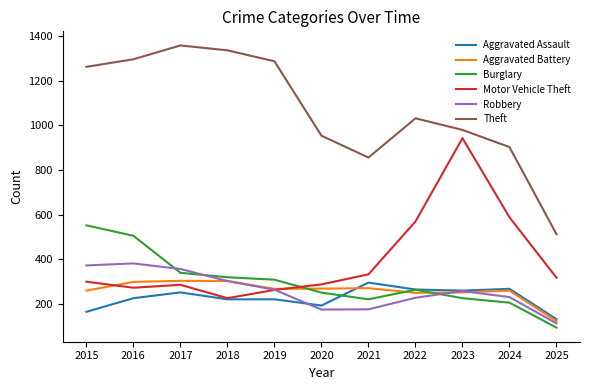

True or false: Theft and Robbery cross at least once.

False